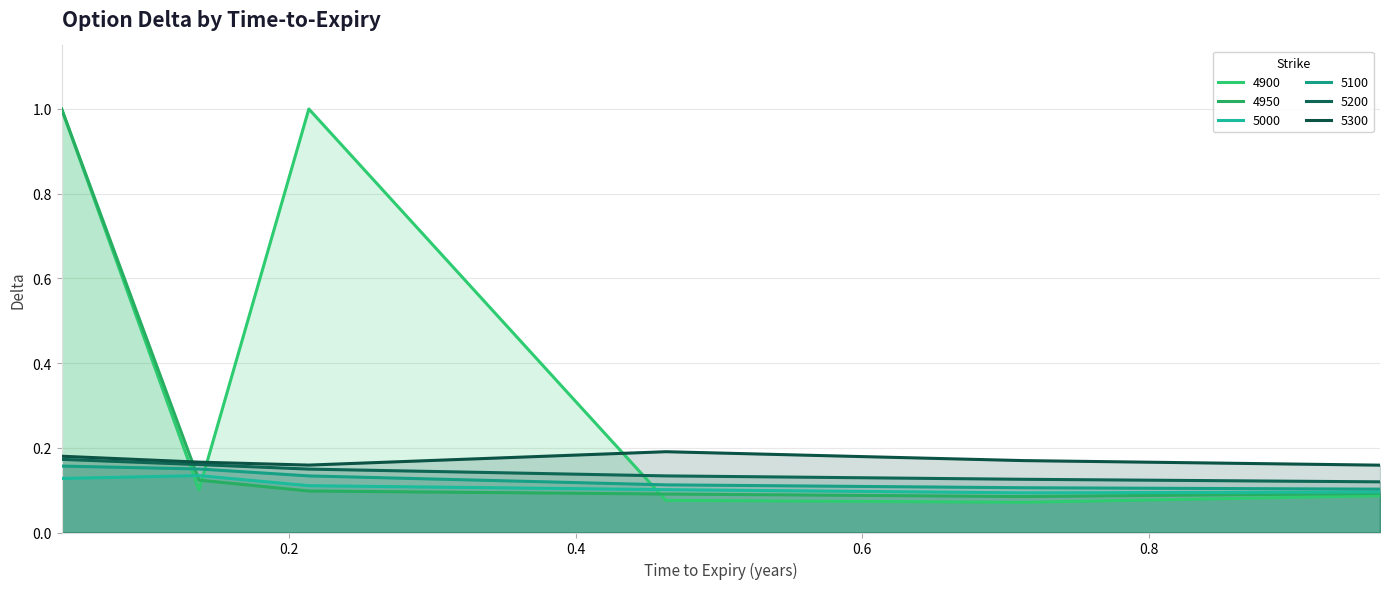

The value of 5300 at 0.0410958904109589 is 0.3. True or false?

False